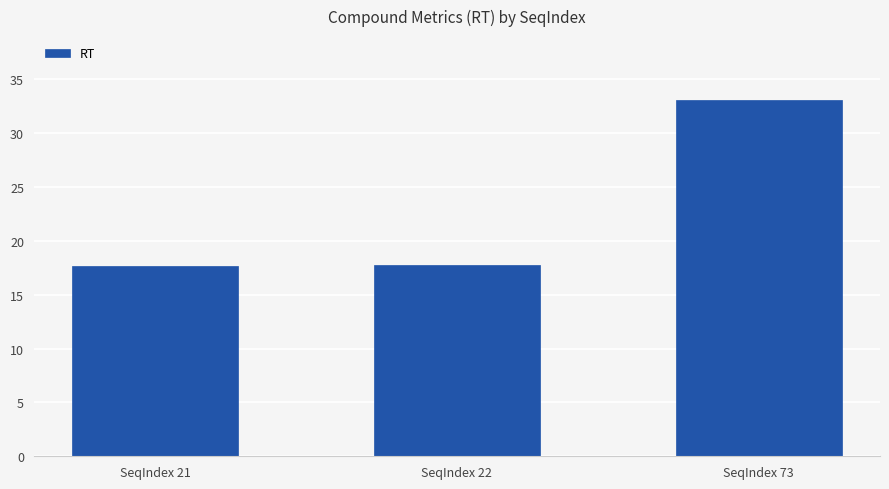

The value at SeqIndex 22 is 30.5. True or false?

False